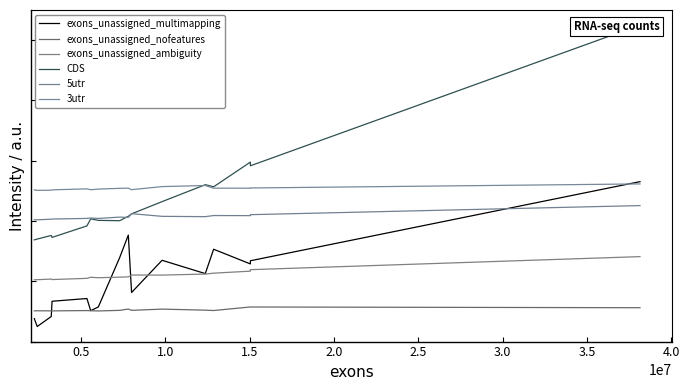

What is the approximate value of exons_unassigned_ambiguity at 0.5?

10255809